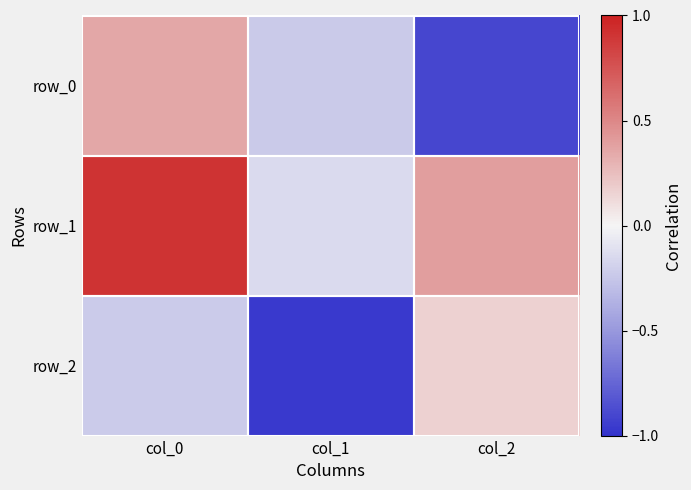

How many data points in row_1 are above 0?

2